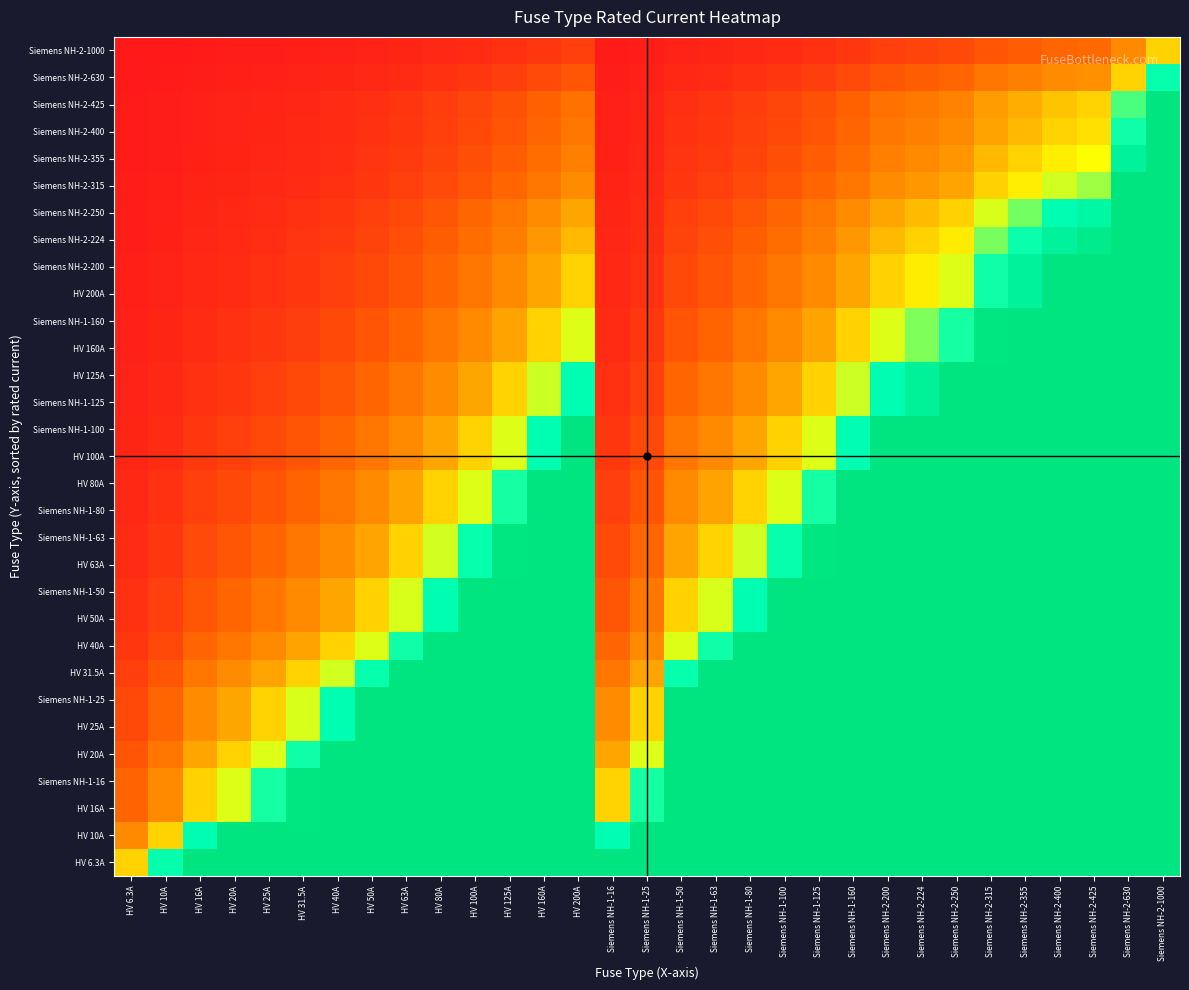

Which label corresponds to the largest value in the chart?

HV 16A